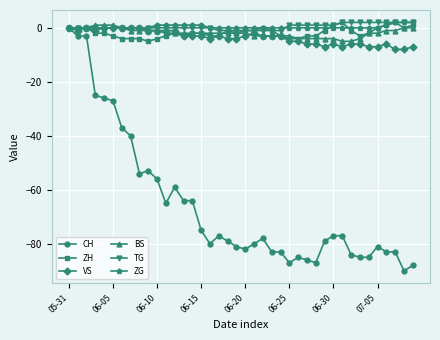

Which series has the widest spread of values?

CH